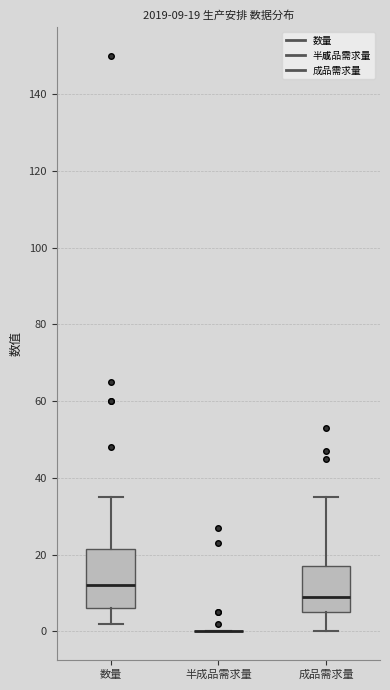

Which box is the tallest, from its lower edge to its upper edge?

数量